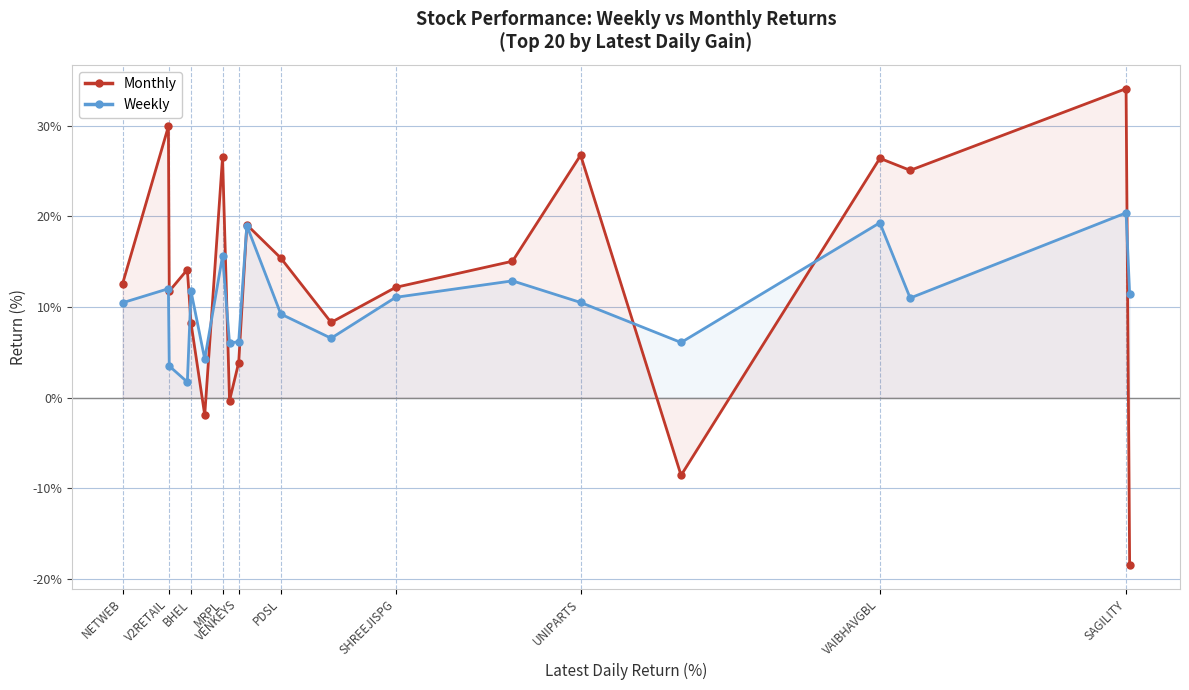

How many lines are shown in the chart?

2